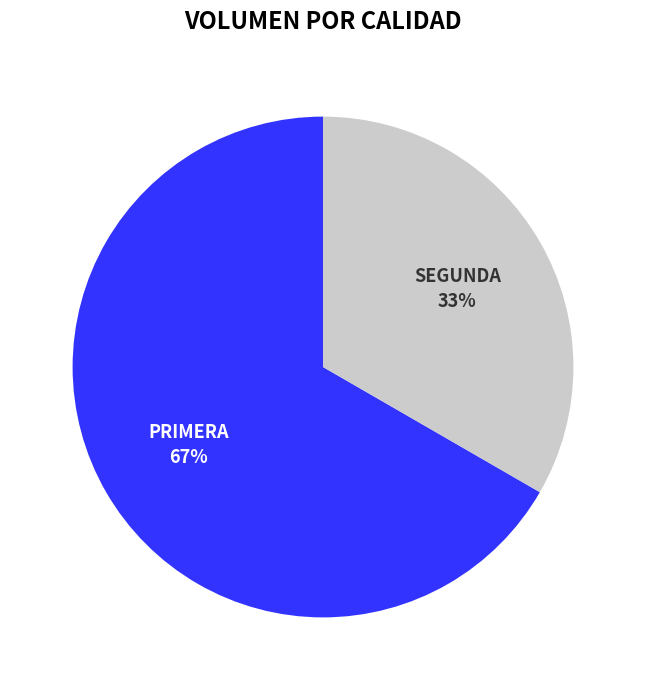

To the nearest percent, what is the average slice percentage?

50%